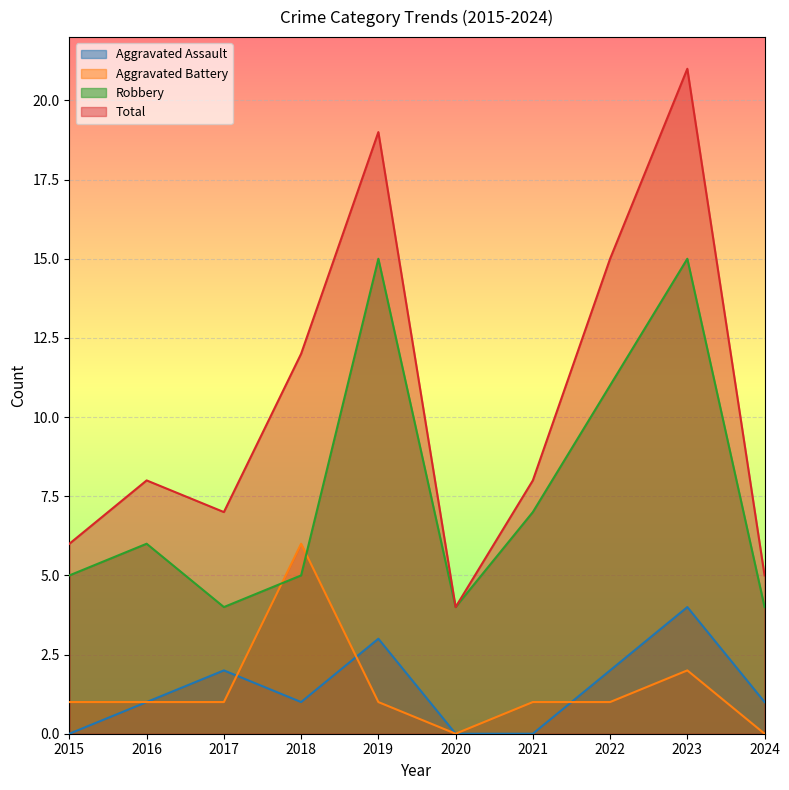

Reading left to right, extract all data points from this chart.

Aggravated Assault: 2015=0	2016=1	2017=2	2018=1	2019=3	2020=0	2021=0	2022=2	2023=4	2024=1
Aggravated Battery: 2015=1	2016=1	2017=1	2018=6	2019=1	2020=0	2021=1	2022=1	2023=2	2024=0
Robbery: 2015=5	2016=6	2017=4	2018=5	2019=15	2020=4	2021=7	2022=11	2023=15	2024=4
Total: 2015=6	2016=8	2017=7	2018=12	2019=19	2020=4	2021=8	2022=15	2023=21	2024=5